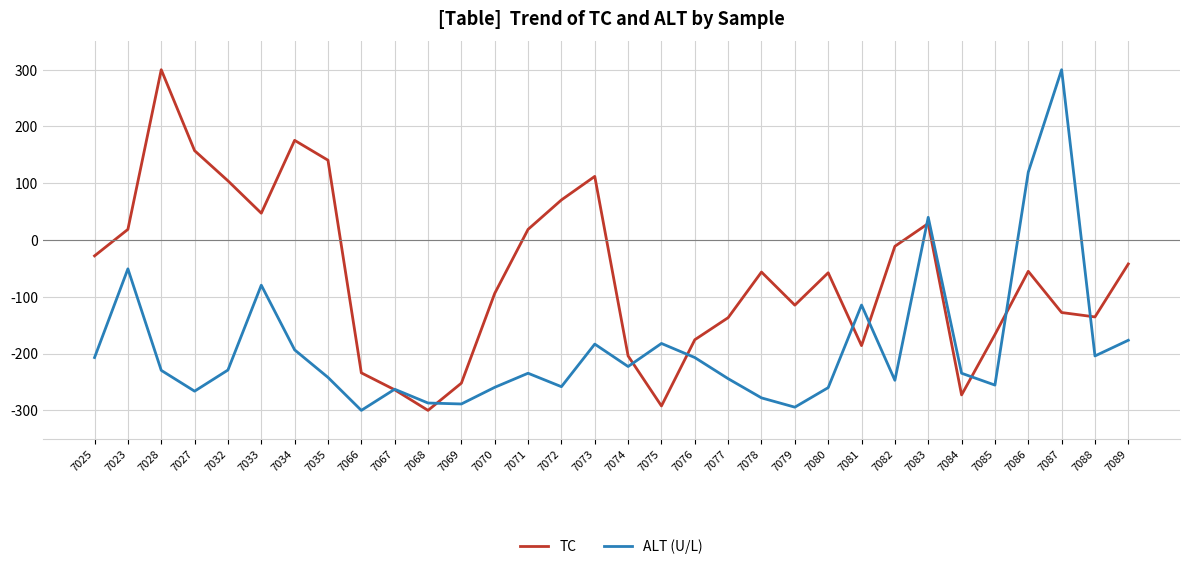

List the series in order of their overall mean, lowest first.

ALT (U/L), TC